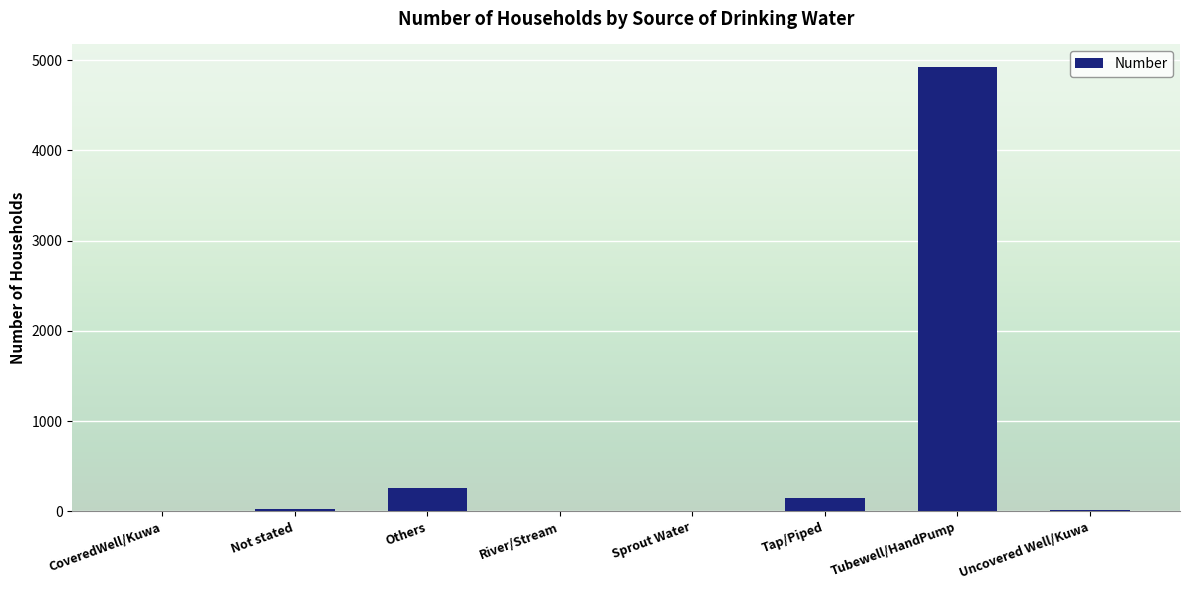

How many data points does each series have?

8